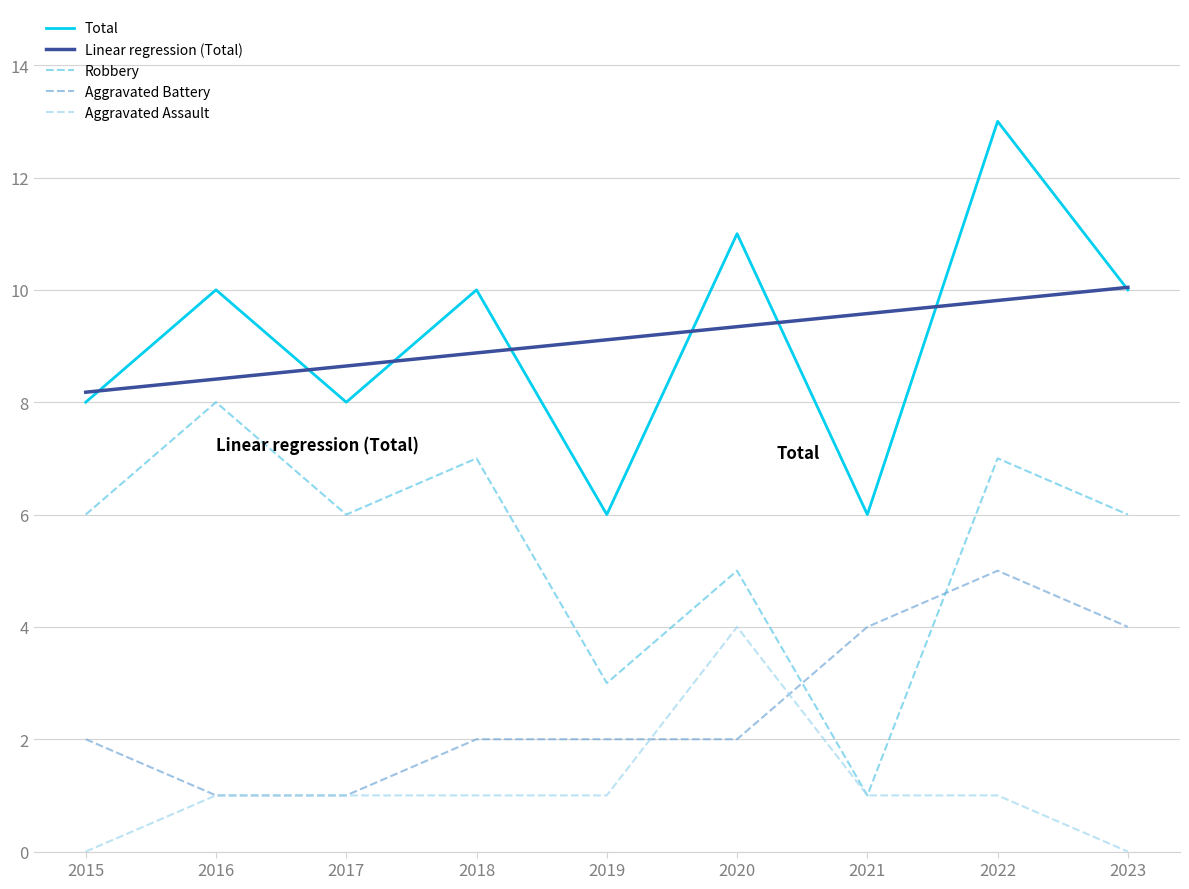

Reading left to right, extract all data points from this chart.

Total: 2015=8.0	2016=10.0	2017=8.0	2018=10.0	2019=6.0	2020=11.0	2021=6.0	2022=13.0	2023=10.0
Linear regression (Total): 2015=8.2	2016=8.4	2017=8.6	2018=8.9	2019=9.1	2020=9.3	2021=9.6	2022=9.8	2023=10.0
Robbery: 2015=6.0	2016=8.0	2017=6.0	2018=7.0	2019=3.0	2020=5.0	2021=1.0	2022=7.0	2023=6.0
Aggravated Battery: 2015=2.0	2016=1.0	2017=1.0	2018=2.0	2019=2.0	2020=2.0	2021=4.0	2022=5.0	2023=4.0
Aggravated Assault: 2015=0.0	2016=1.0	2017=1.0	2018=1.0	2019=1.0	2020=4.0	2021=1.0	2022=1.0	2023=0.0